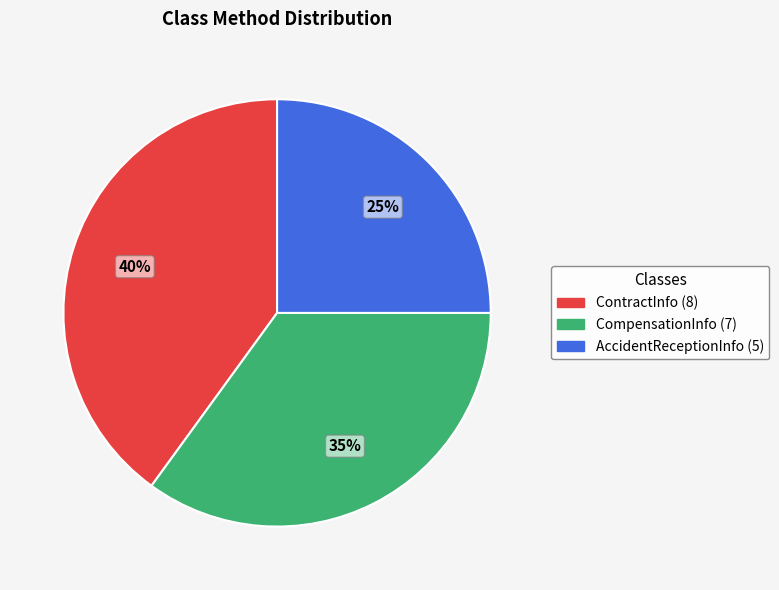

What is the largest slice in the pie chart?

ContractInfo